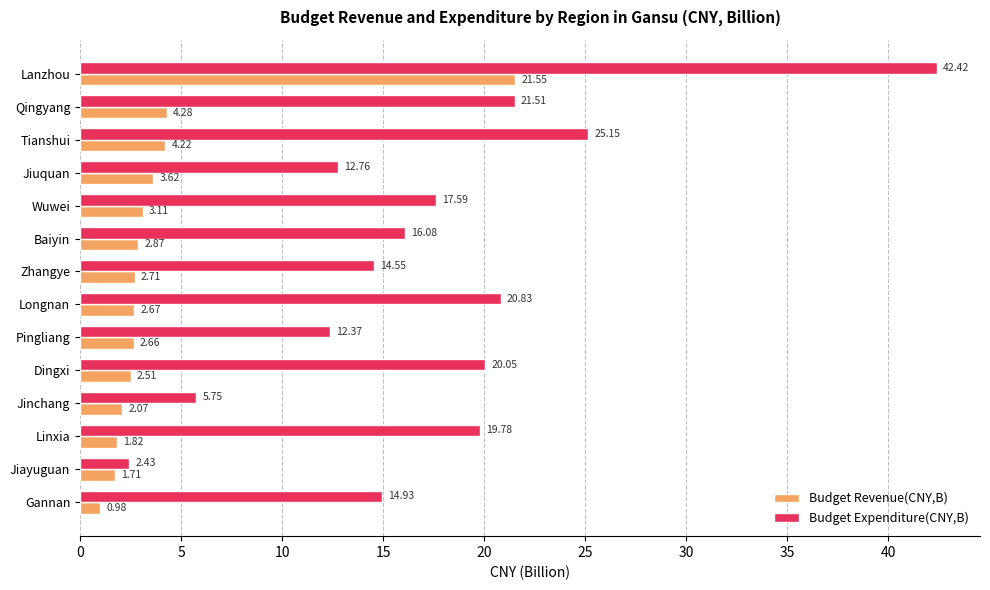

What is the sum of all Budget Expenditure(CNY,B) values?

246.2